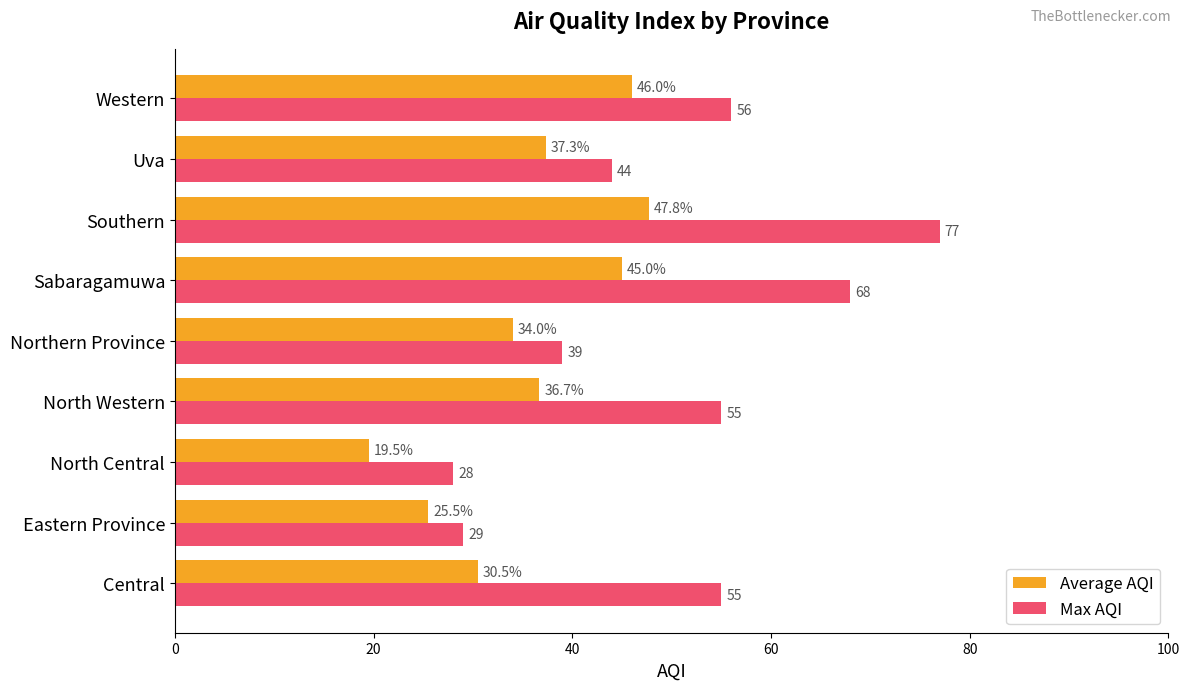

Which label corresponds to the smallest value in the chart?

North Central